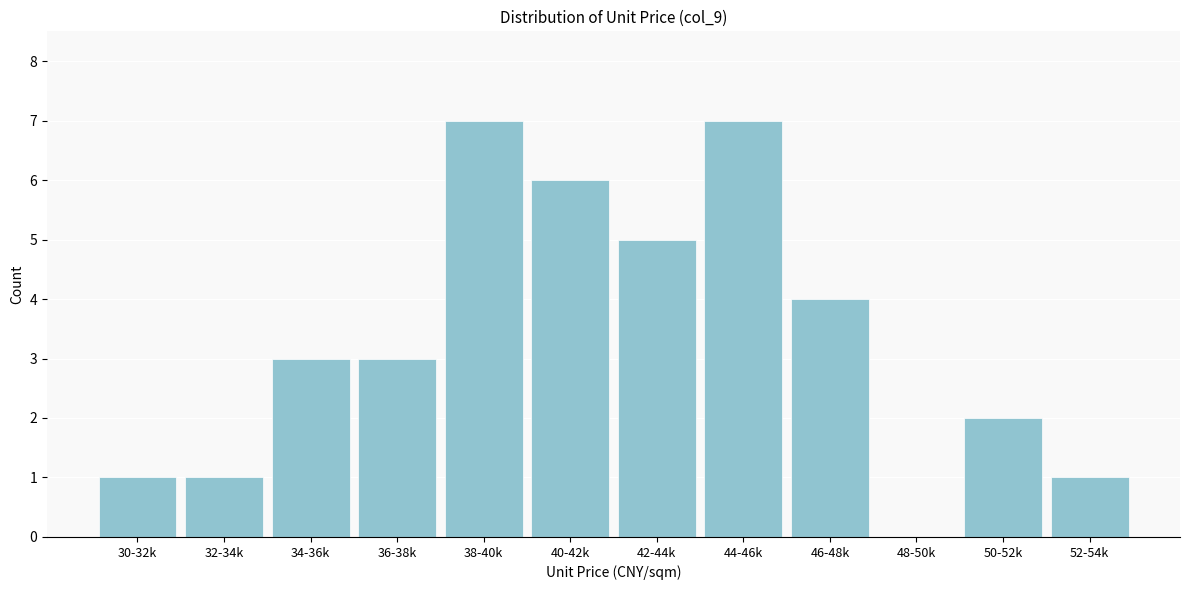

Reading left to right, what are all the values shown in this chart?

30-32k=1	32-34k=1	34-36k=3	36-38k=3	38-40k=7	40-42k=6	42-44k=5	44-46k=7	46-48k=4	48-50k=0	50-52k=2	52-54k=1